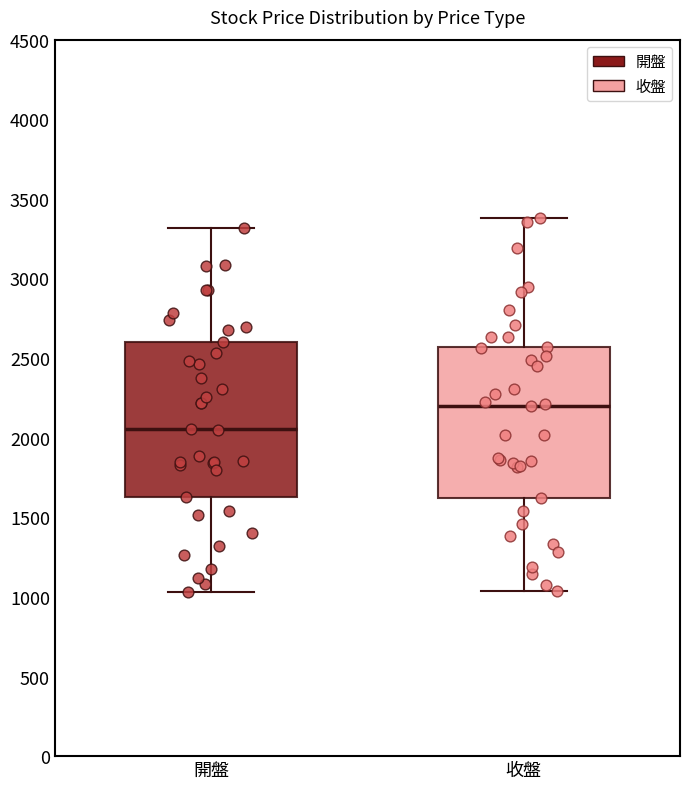

Reading left to right, transcribe this box plot: for each box, give where its median line is, the range the box spans, and where its two whiskers end, as read against the y-axis. The values are not printed on the chart, so give them approximately, as read against the axis.

開盤: median 2050, box 1650 to 2600, whiskers 1050 to 3300
收盤: median 2200, box 1600 to 2550, whiskers 1050 to 3400